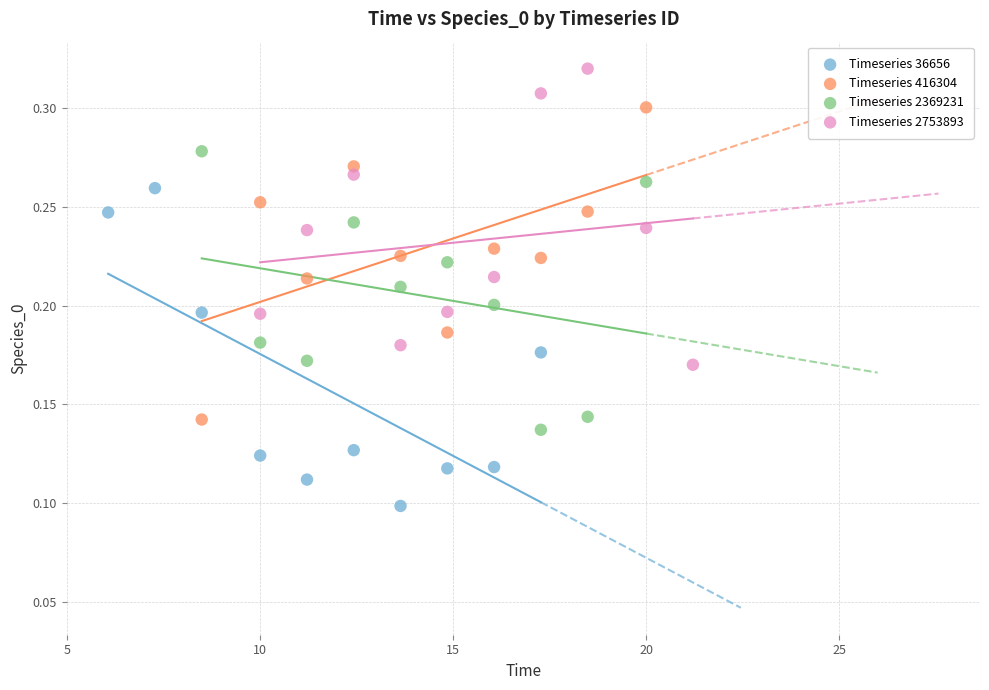

Which series contains the highest Y value?

Timeseries 2753893